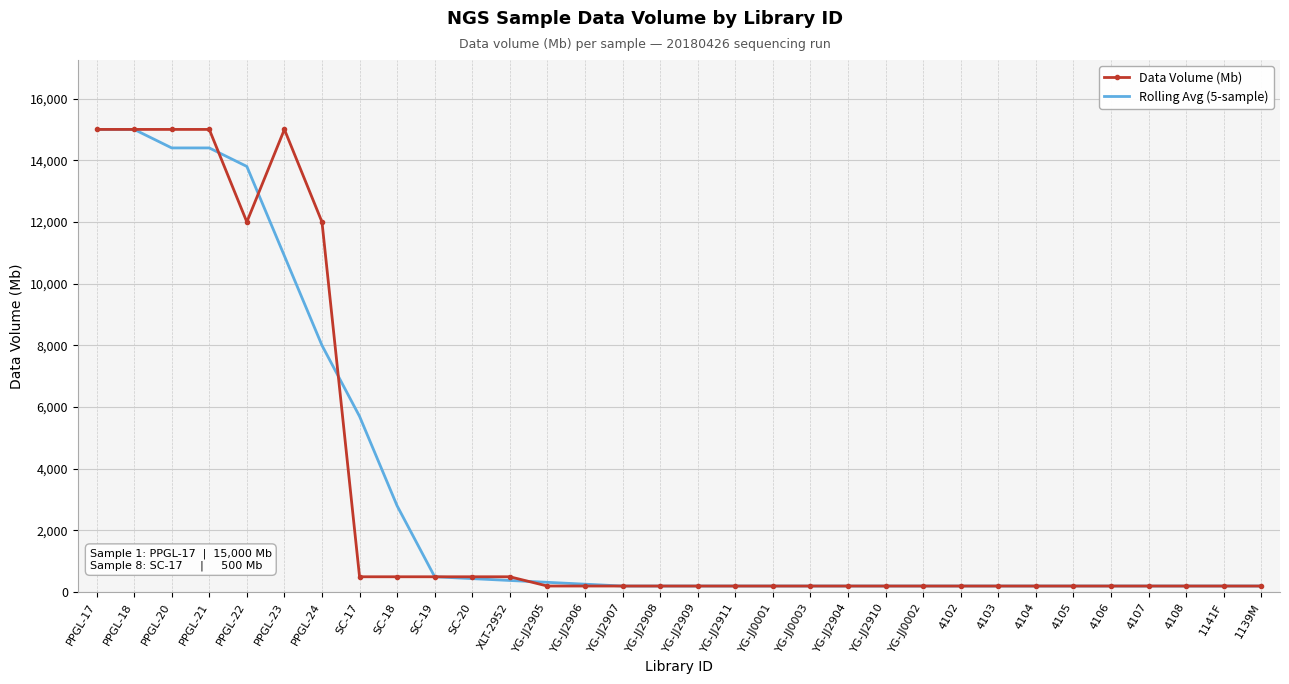

What is the highest value of the Rolling Avg (5-sample) series?

15000